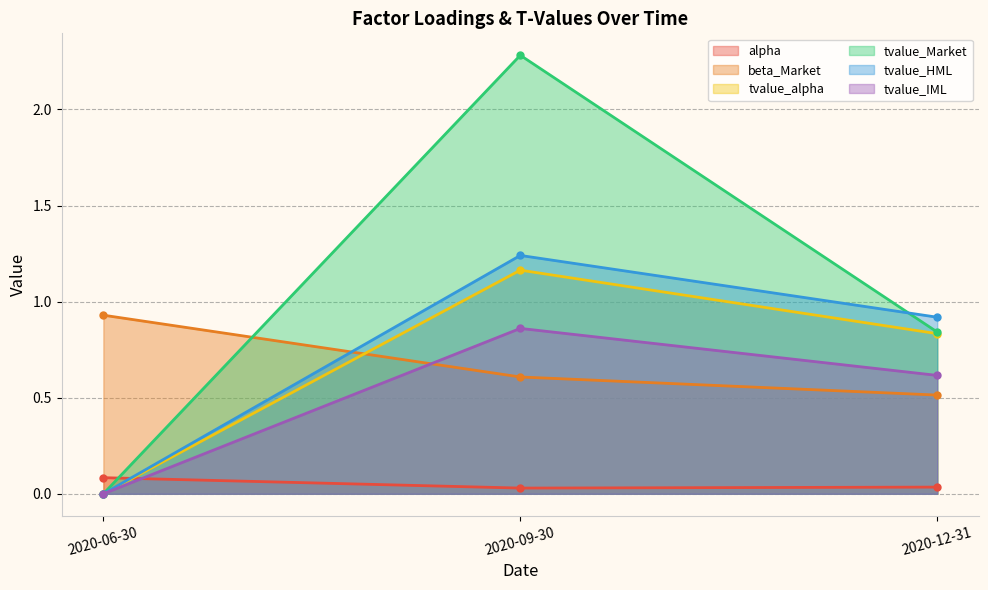

What is the sum of all tvalue_HML values?

2.2